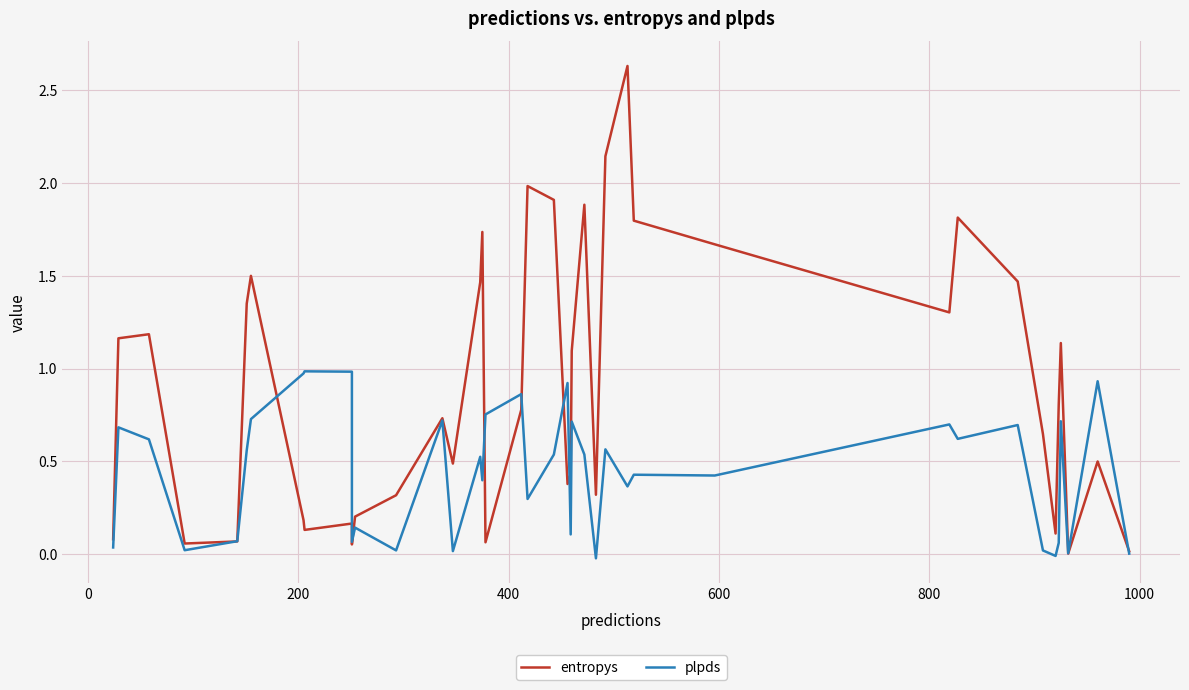

Which series has the largest range (max minus min)?

entropys